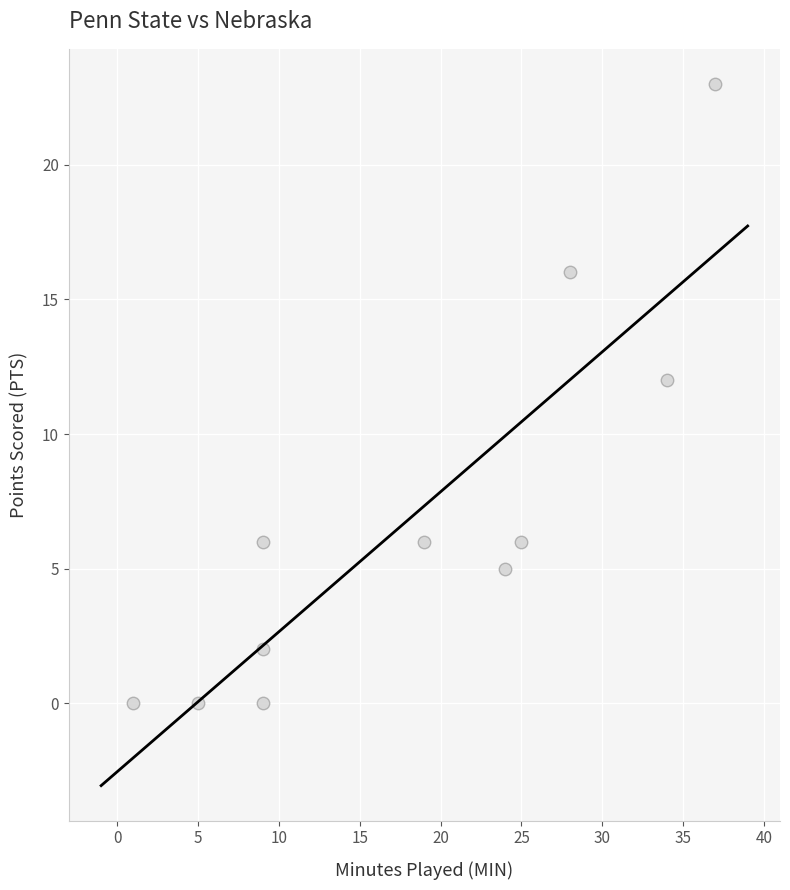

What is the average Y value?

7